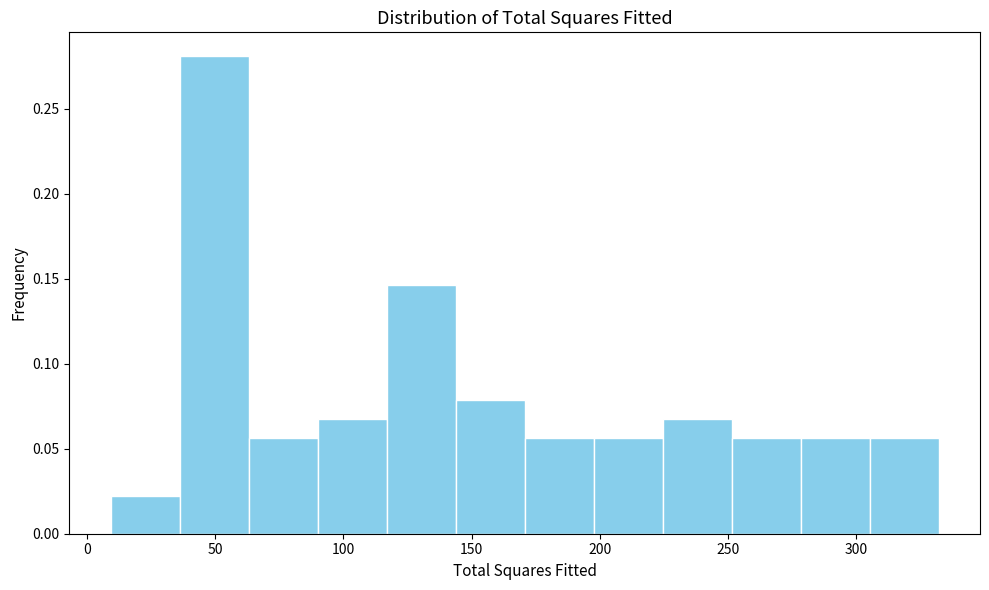

Reading left to right, list every bar in this chart as the range it spans on the x-axis followed by its height. Neither the bar edges nor the heights are printed on the chart, so give them approximately, as read against the axes.

10 to 35: 0.020
35 to 65: 0.280
65 to 90: 0.055
90 to 115: 0.065
115 to 145: 0.145
145 to 170: 0.080
170 to 200: 0.055
200 to 225: 0.055
225 to 250: 0.065
250 to 280: 0.055
280 to 305: 0.055
305 to 330: 0.055